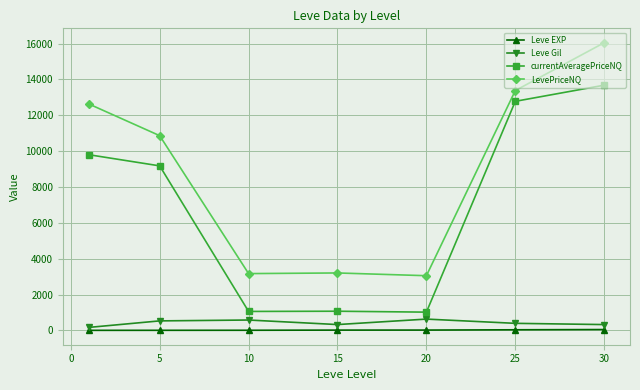

Which series has the largest total across all categories?

LevePriceNQ